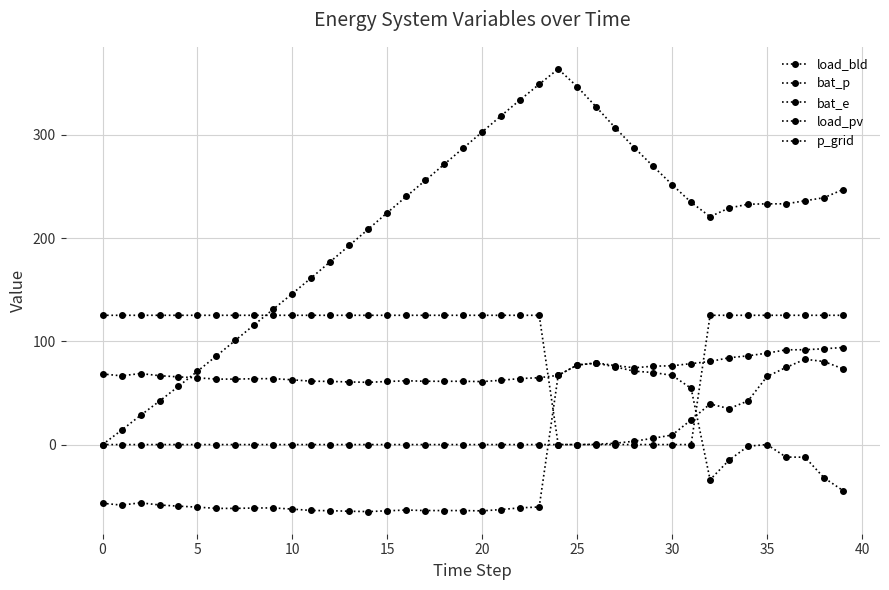

Which category has the highest value across all series?

24